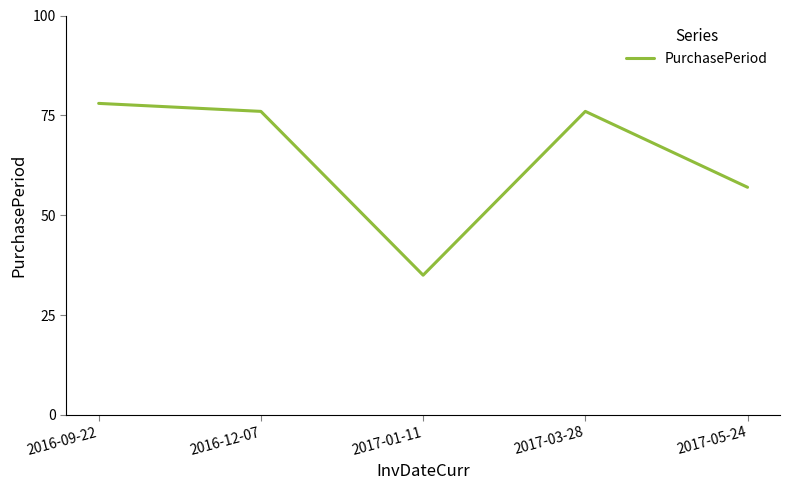

True or false: the data has more than 0 interior local peaks.

True